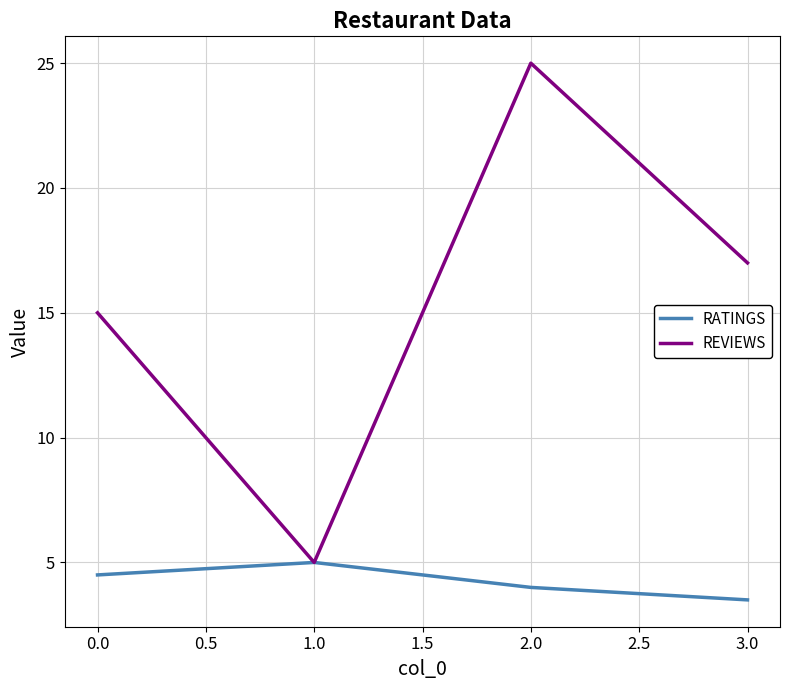

At which category is the sum across all series the highest?

2.0